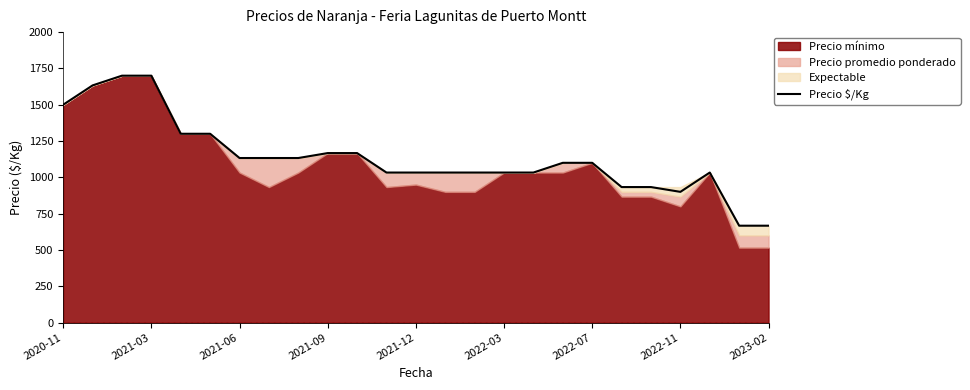

What is the lowest value of the Precio $/Kg series?

667